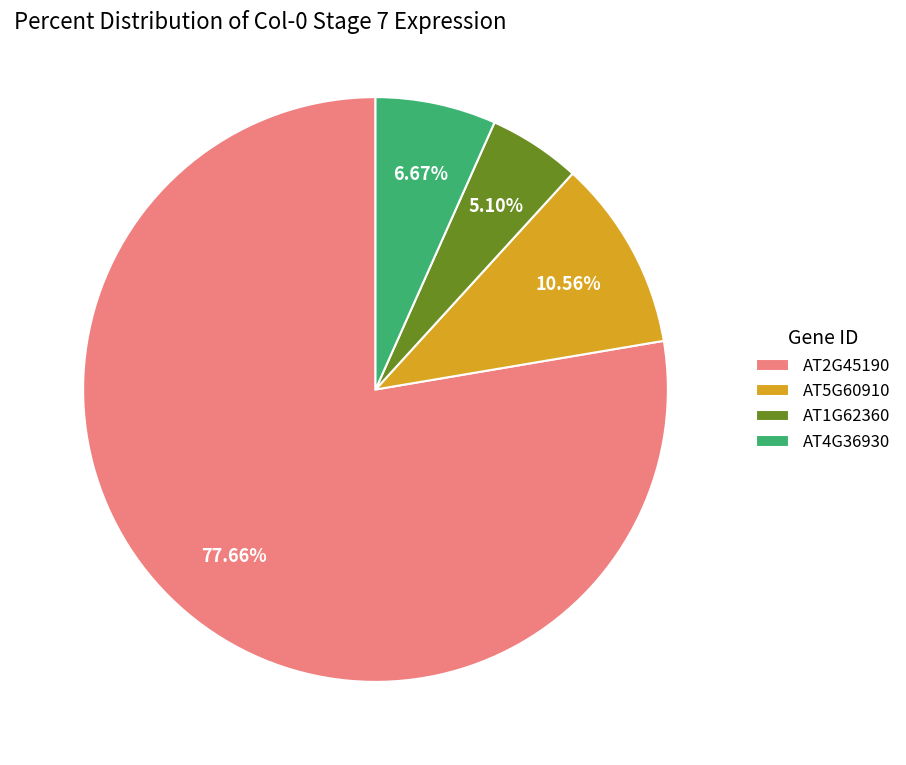

What percentage is the AT4G36930 slice, to the nearest percent?

7%